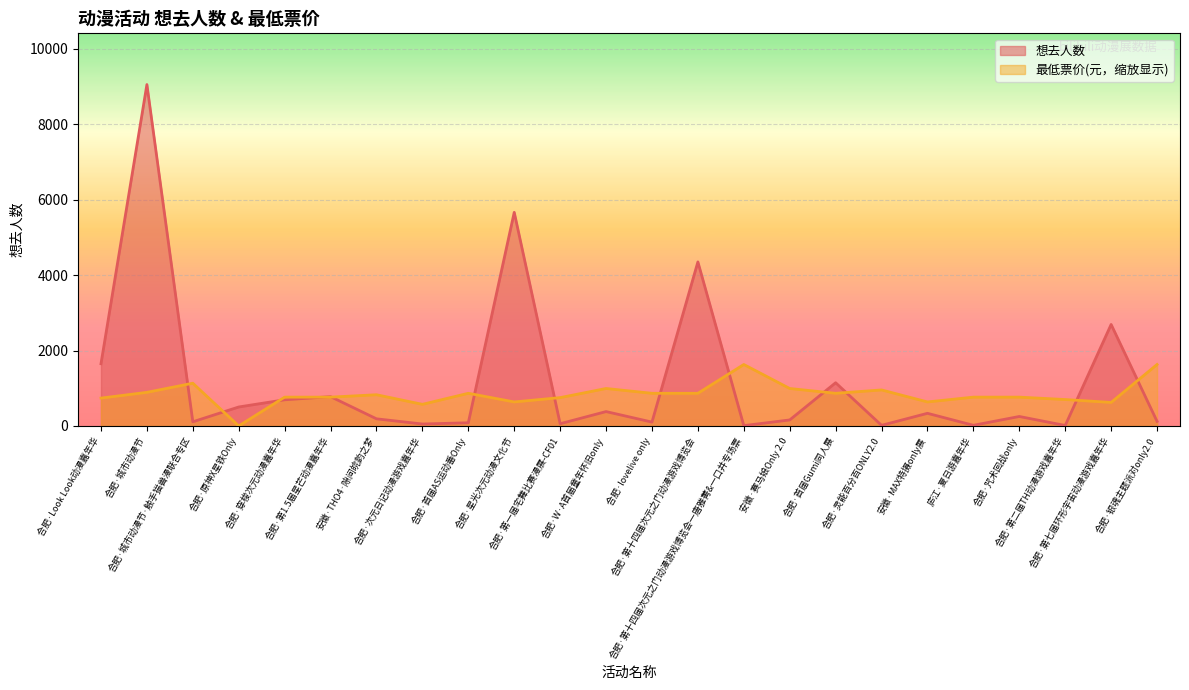

Read the 最低票价 value at 合肥·星光次元动漫文化节.

636.8